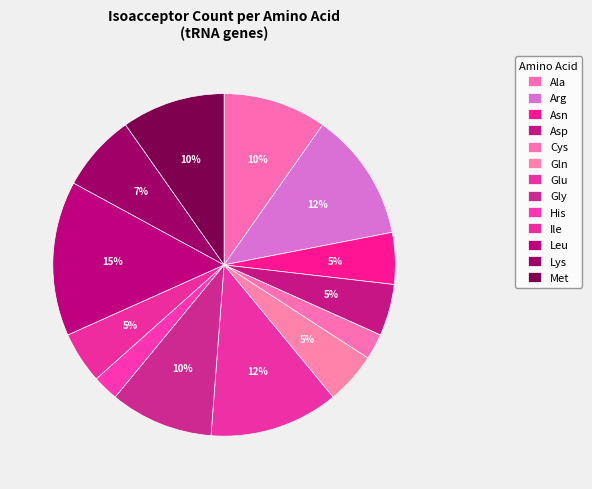

Count the number of slices in the pie.

13